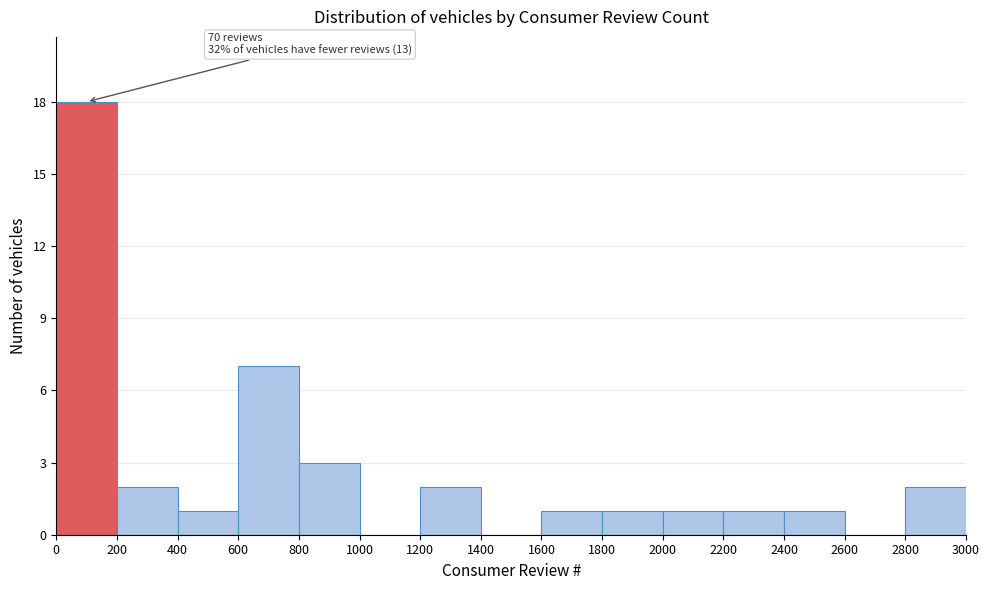

Over which range of the x-axis is the bar tallest?

0 to 200